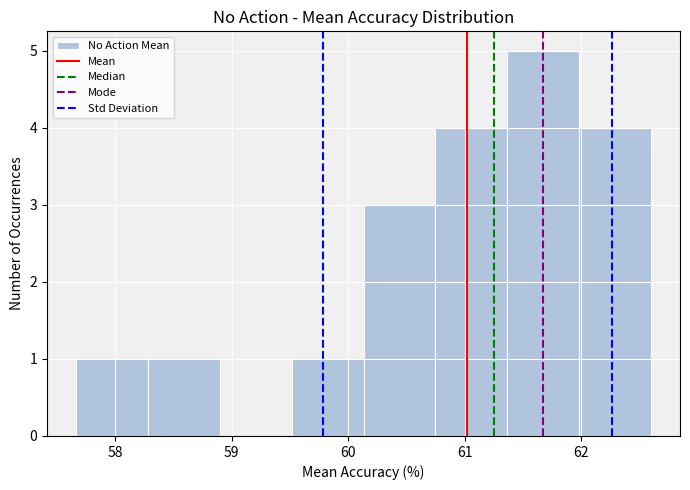

Over which range of the x-axis is the bar tallest?

61.4 to 62.0